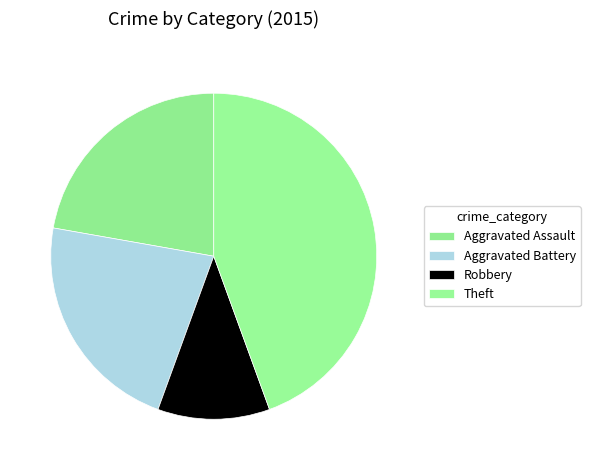

What portion of the pie excludes Aggravated Assault?

77.8%